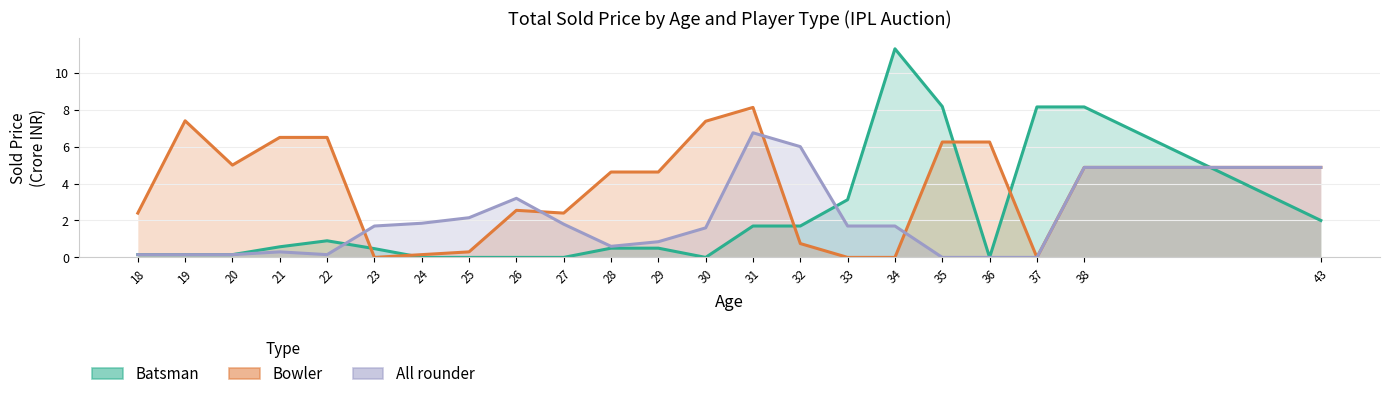

List the series in order of their overall mean, lowest first.

All rounder, Batsman, Bowler